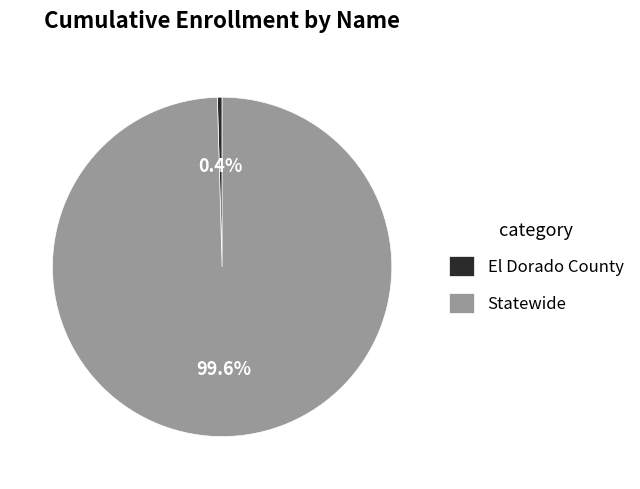

How many segments does this pie chart have?

2